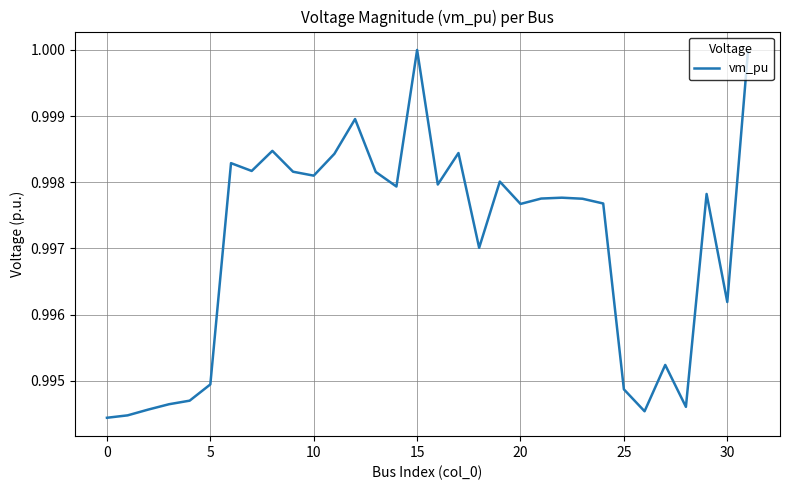

How many lines are shown in the chart?

1